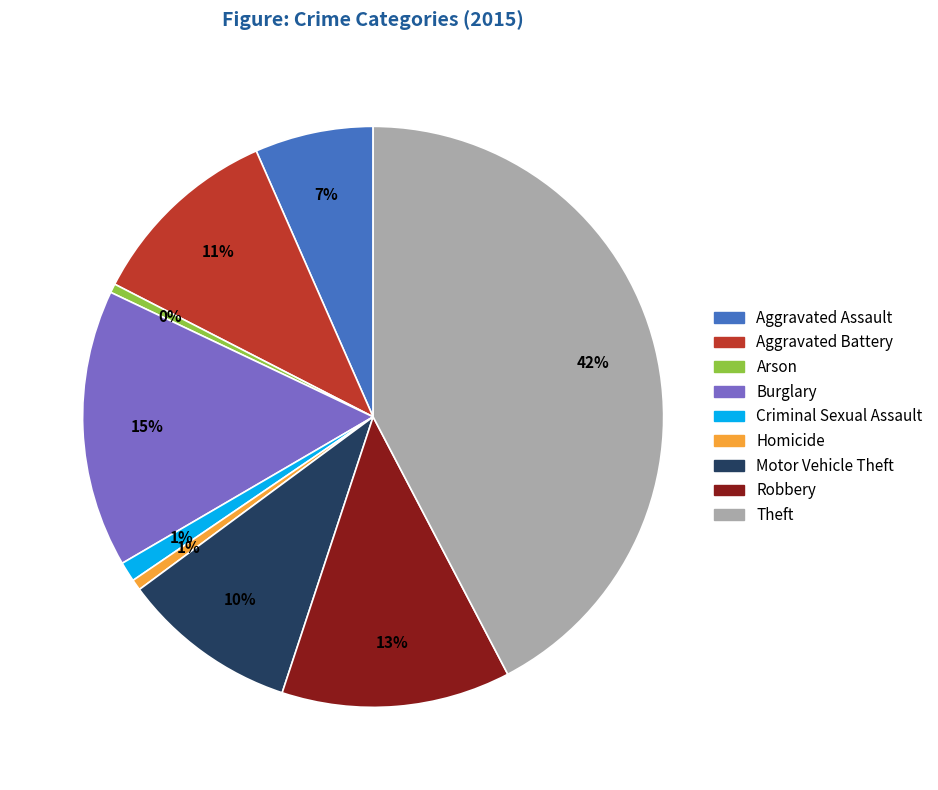

Which category has the biggest portion of the pie?

Theft